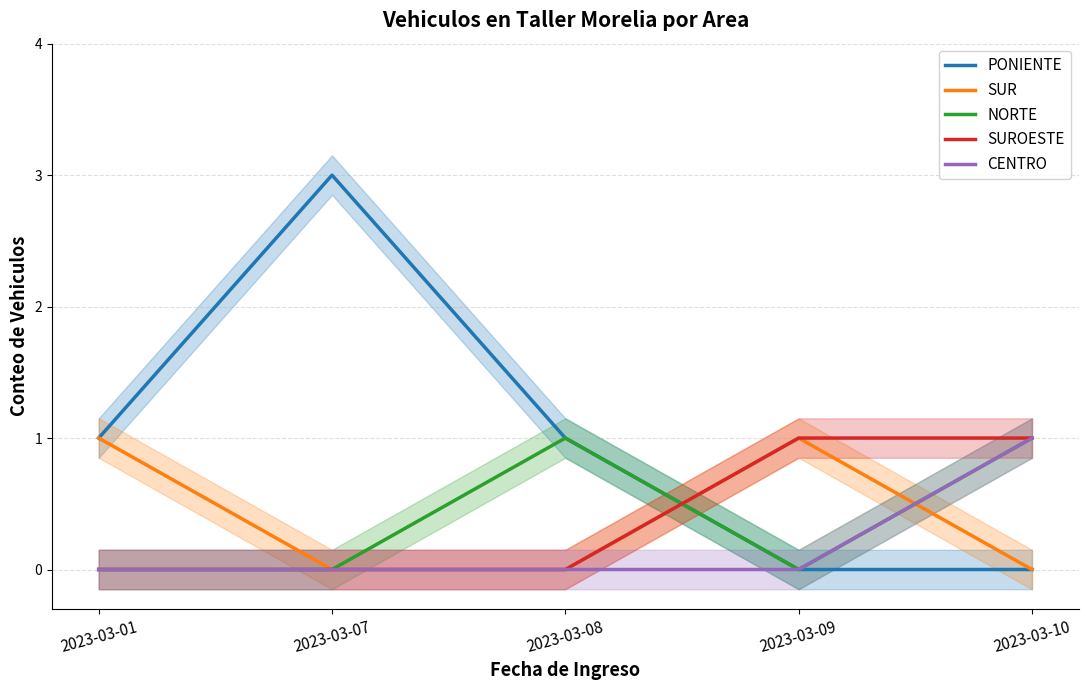

Is this an area chart (filled region under the line)?

No